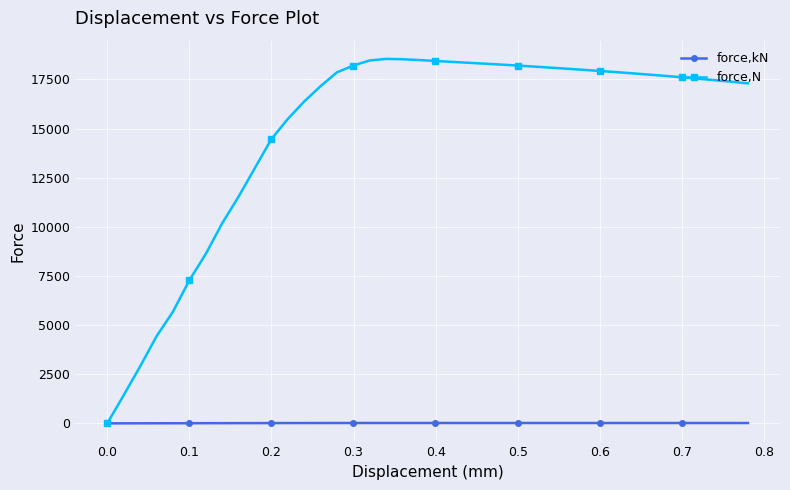

Rank the series by their maximum value, from lowest to highest.

force,kN, force,N